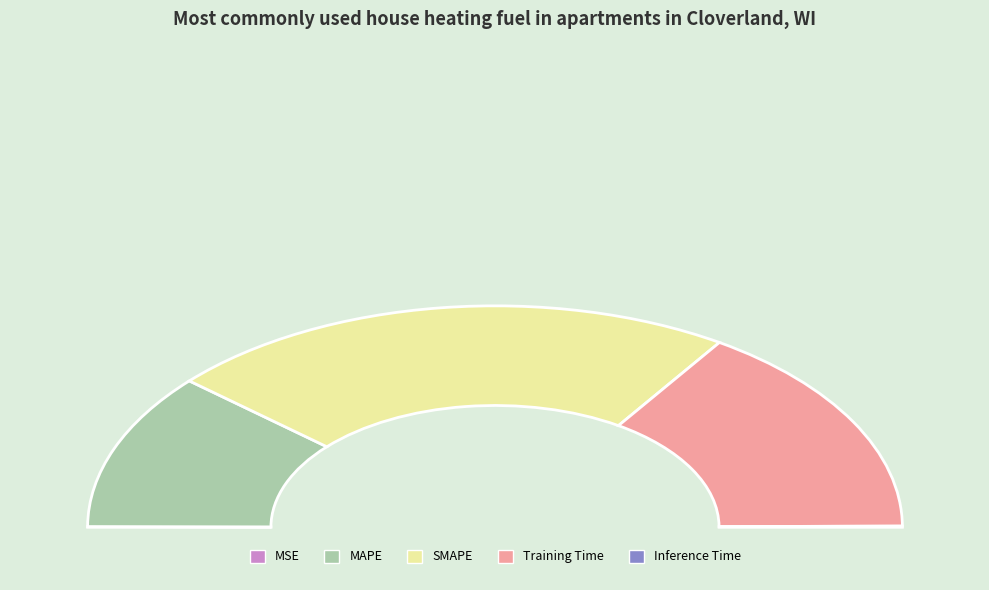

What is the change in value from MAPE to SMAPE?

+1.0